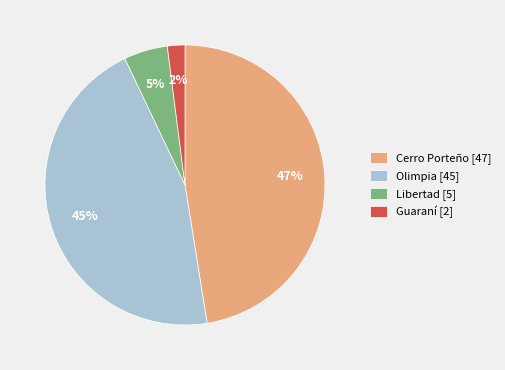

Is it true that Olimpia is 51% of the pie?

False